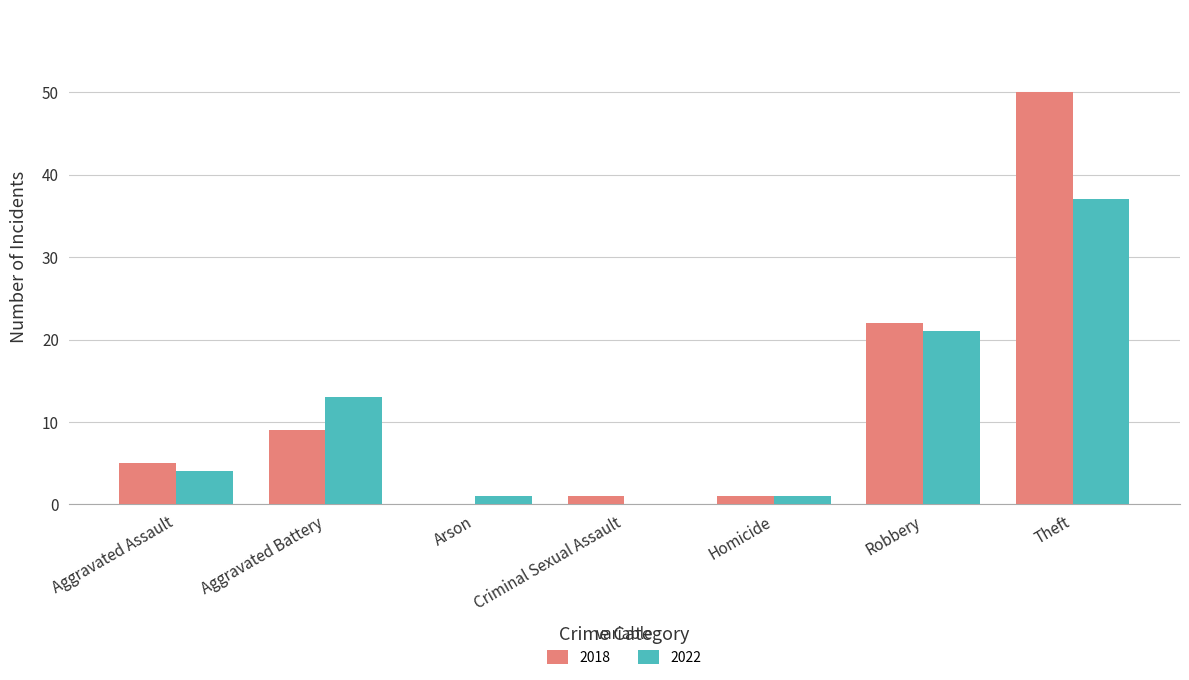

At which category does the chart reach its peak across all series?

Theft